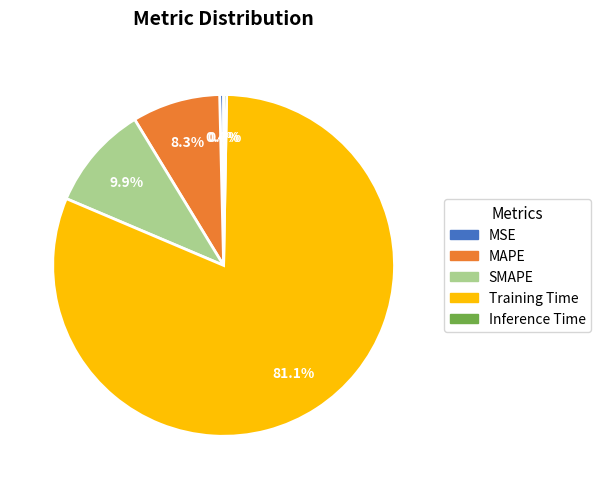

Does MSE represent more than half of the total?

No